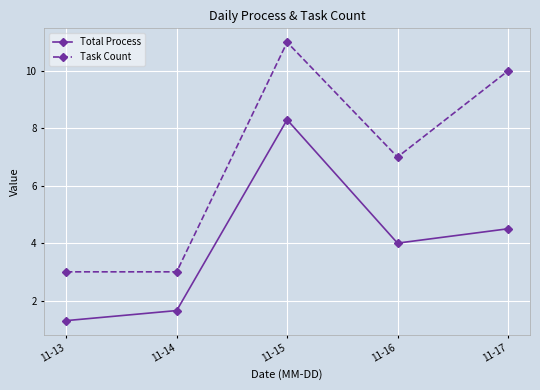

At which label does Task Count first exceed 7?

11-15